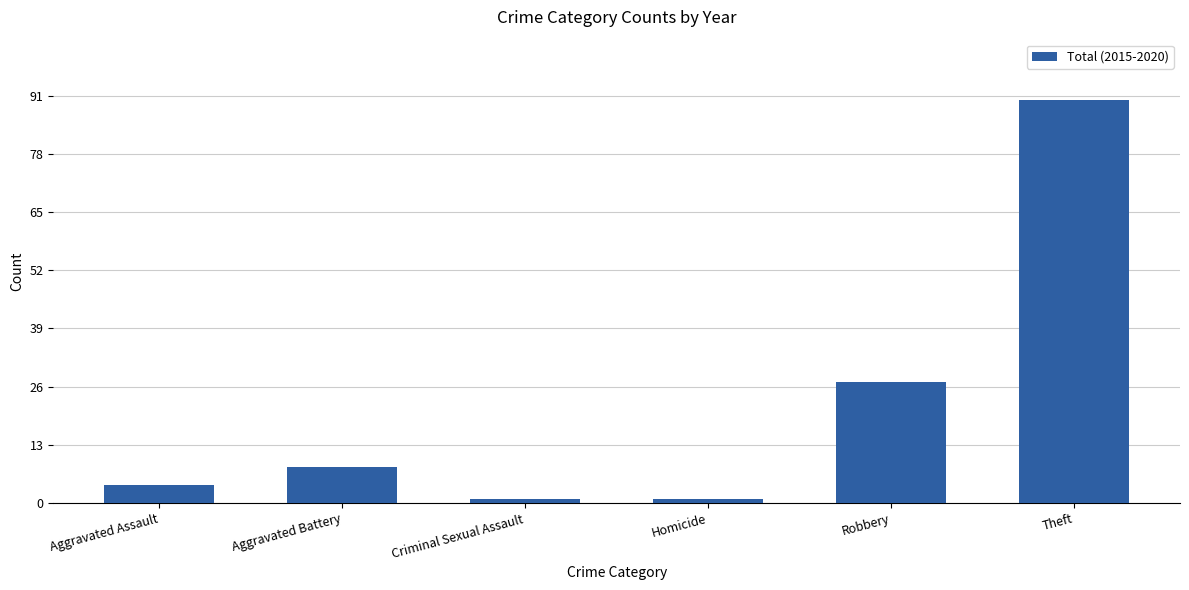

Count the number of categories in the chart.

6